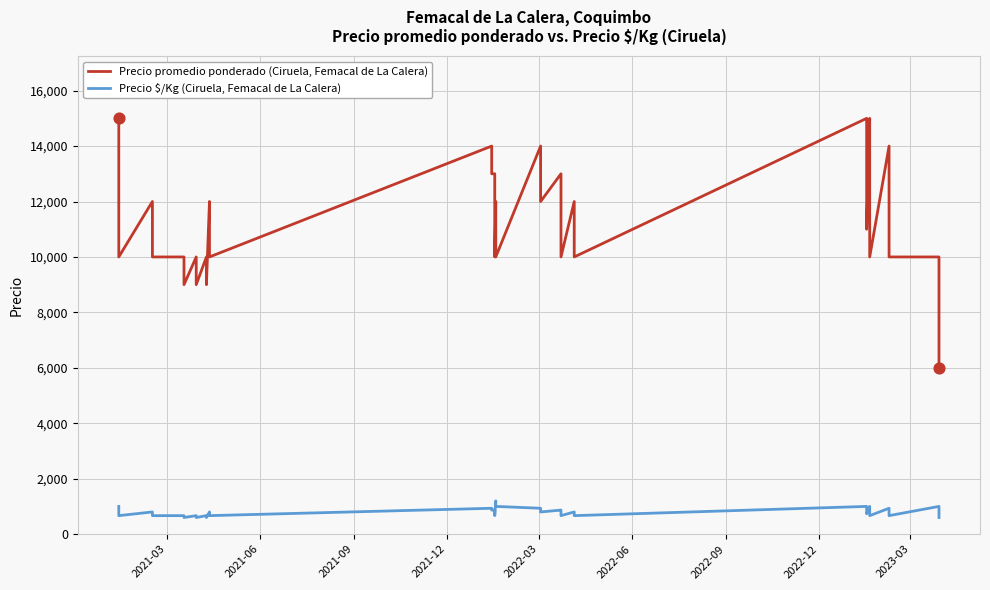

At how many categories does at least one series exceed 1984?

40